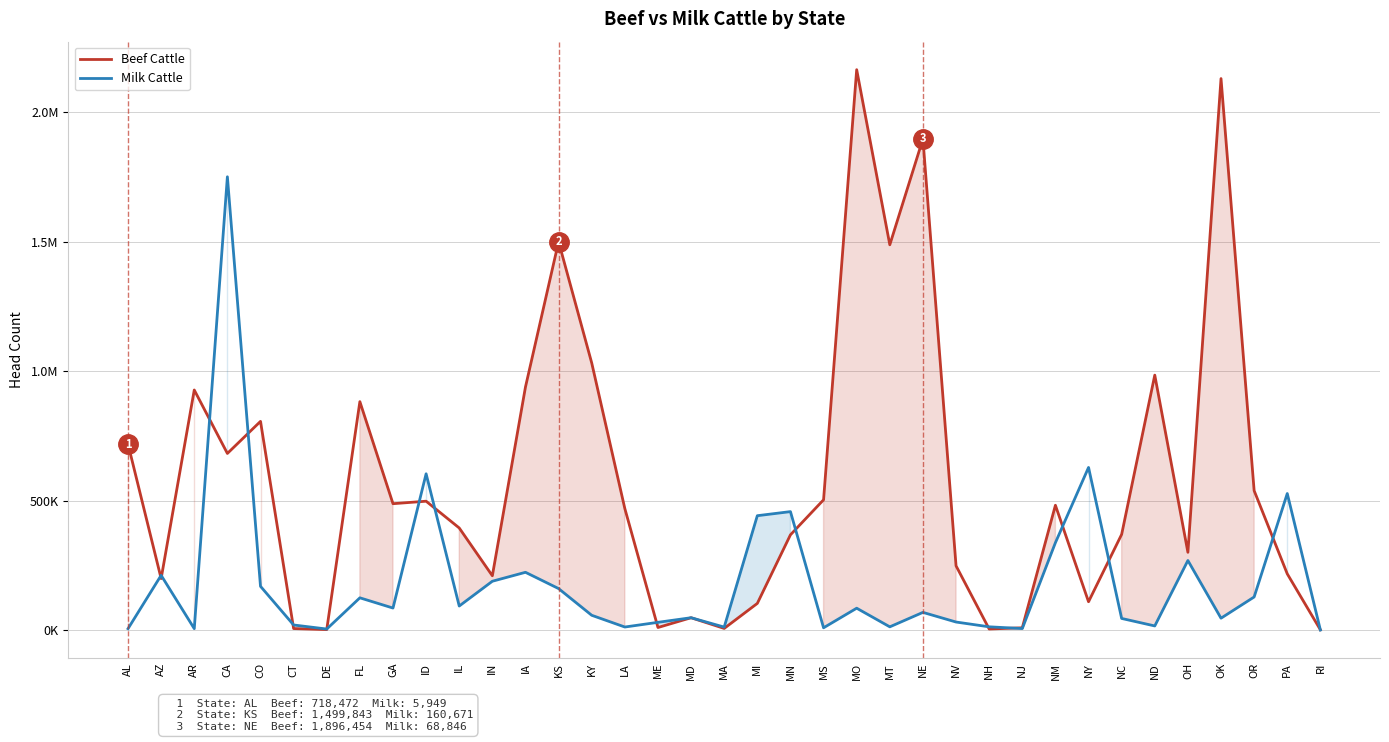

Which series changed the most between GA and NV?

Beef Cattle